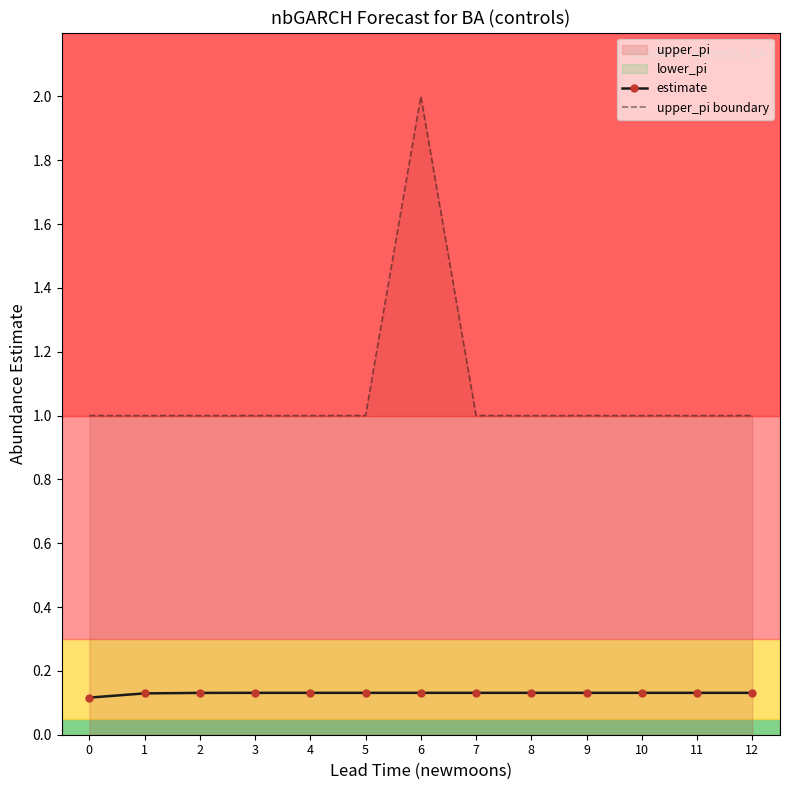

What is the sum of the estimate values at 11 and 8?

0.3